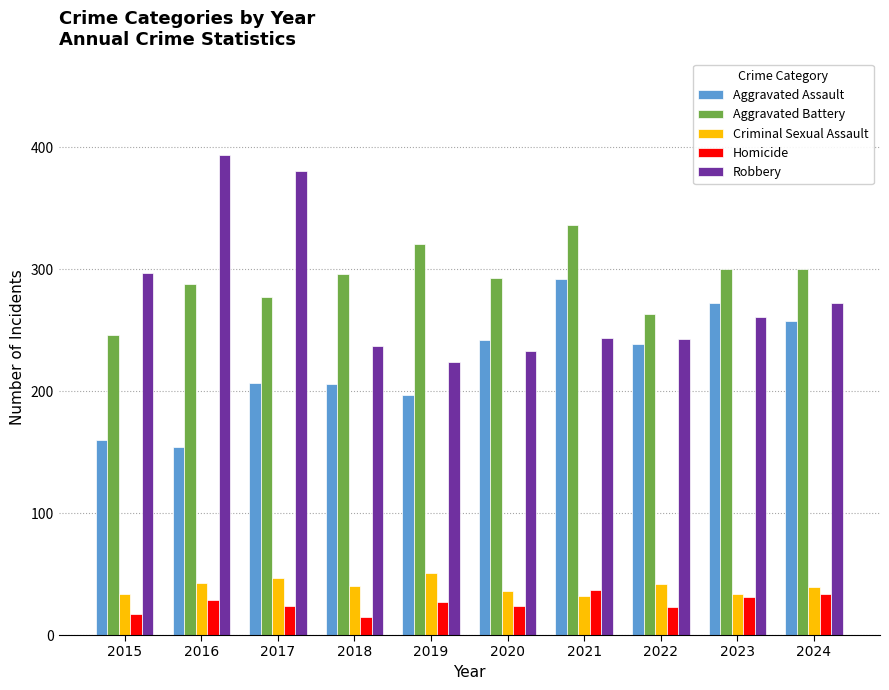

What are all the series names shown in the legend?

Aggravated Assault, Aggravated Battery, Criminal Sexual Assault, Homicide, Robbery